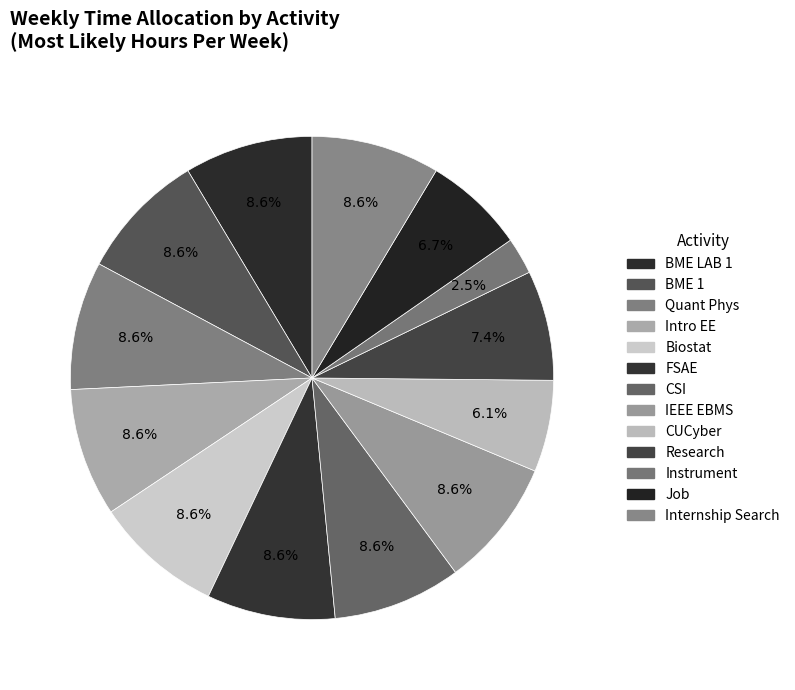

To the nearest percent, what percentage of the pie is Instrument?

2%